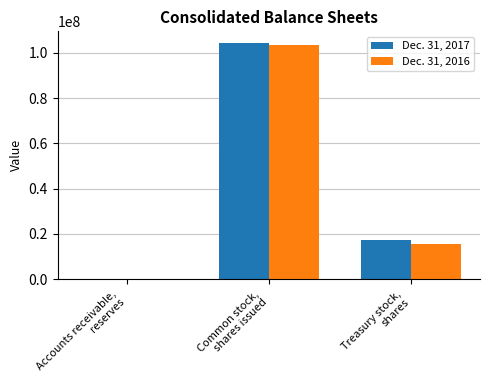

What is the sum of the Dec. 31, 2016 values at Treasury stock,
shares and Common stock,
shares issued?

118708000